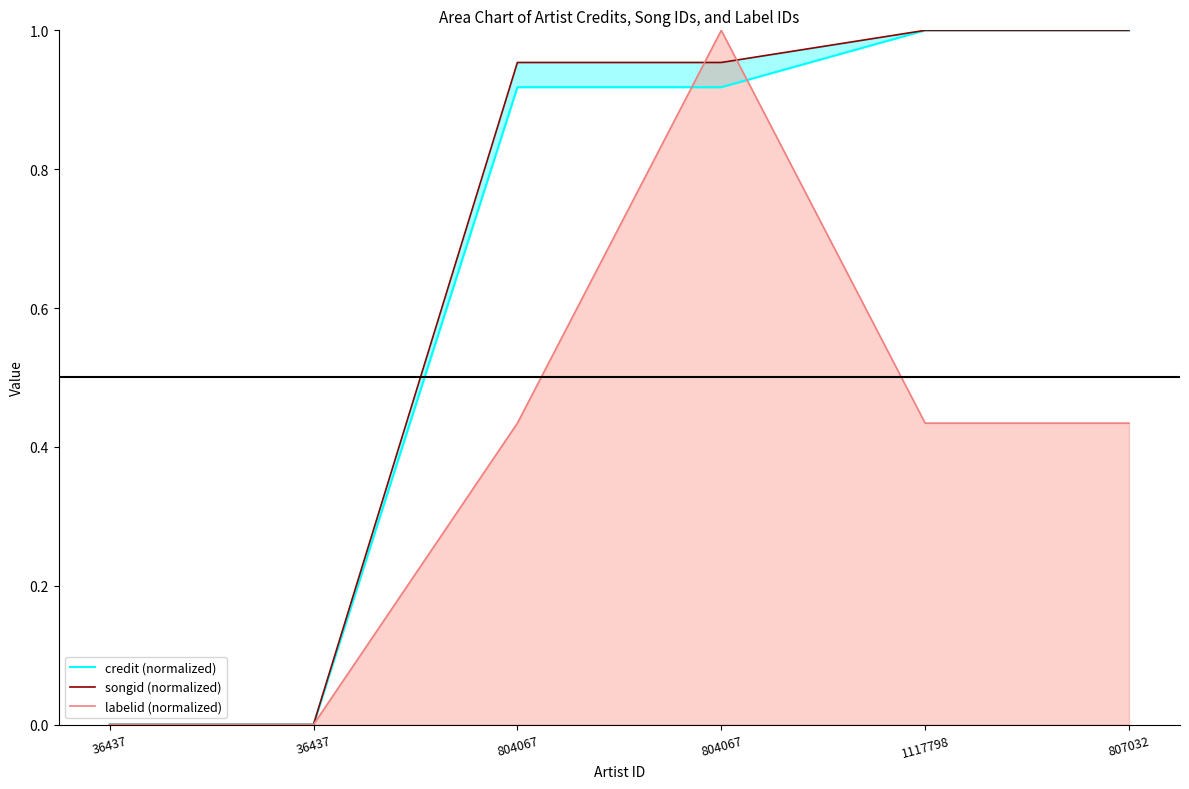

List the series in order of their peak value, lowest first.

credit (normalized), songid (normalized), labelid (normalized)